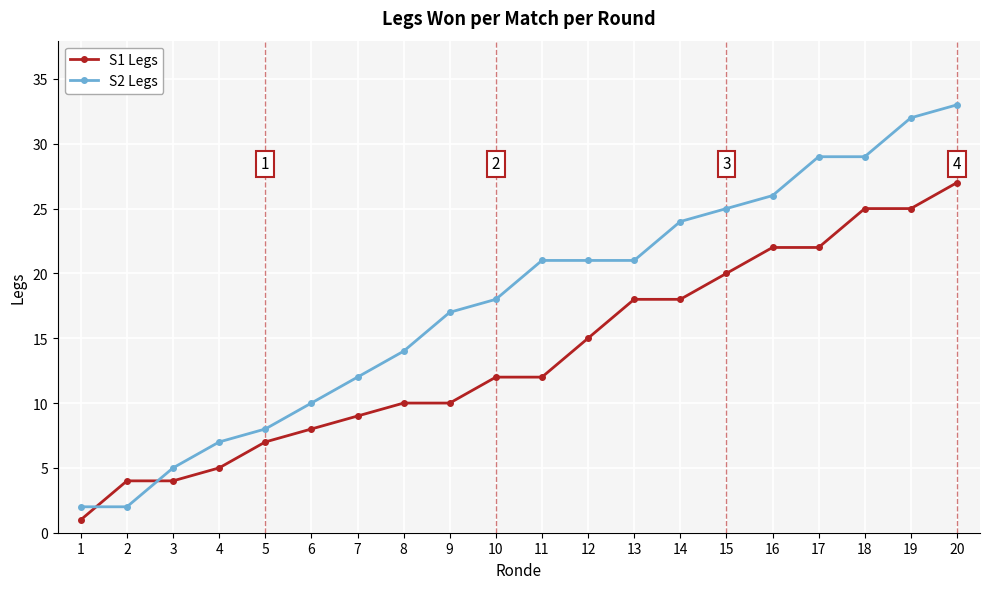

Rank the series by their average value, from highest to lowest.

S2 Legs, S1 Legs